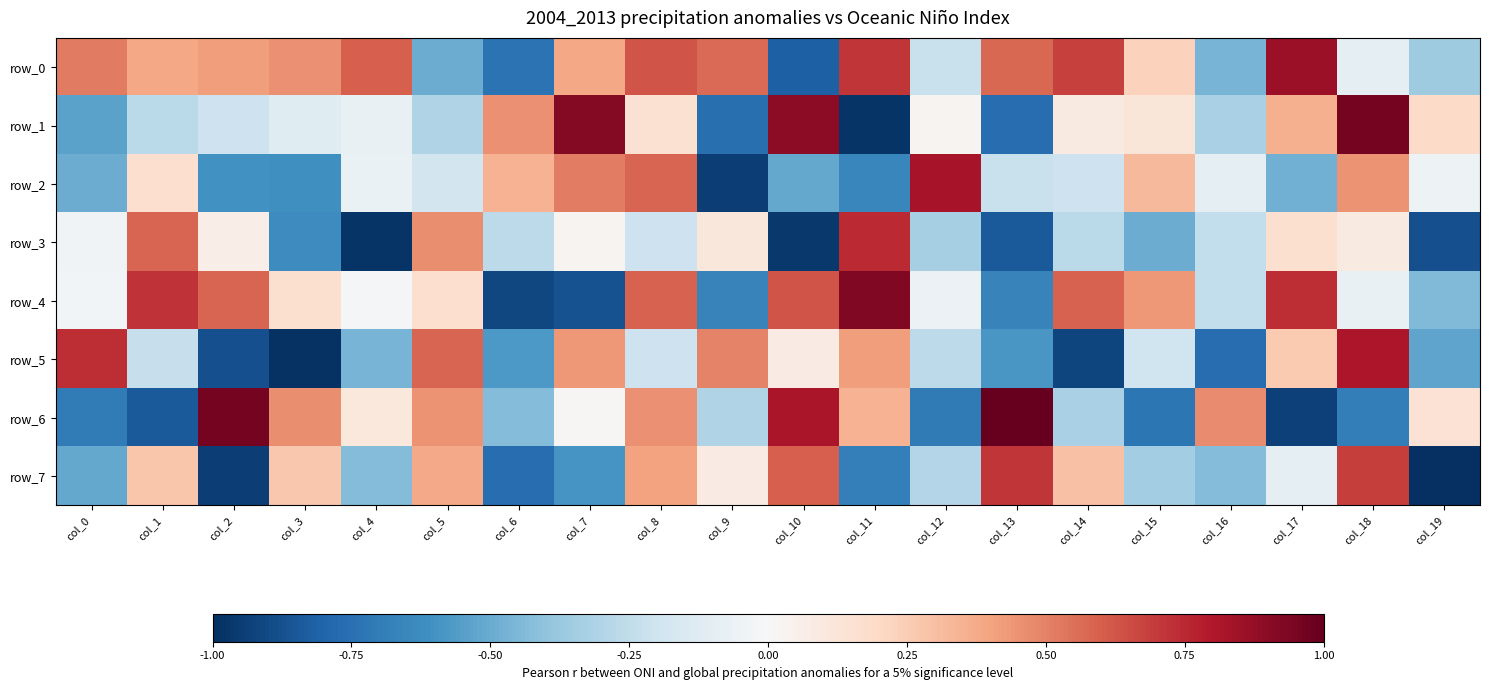

What is the average value of the row_4 series?

0.1